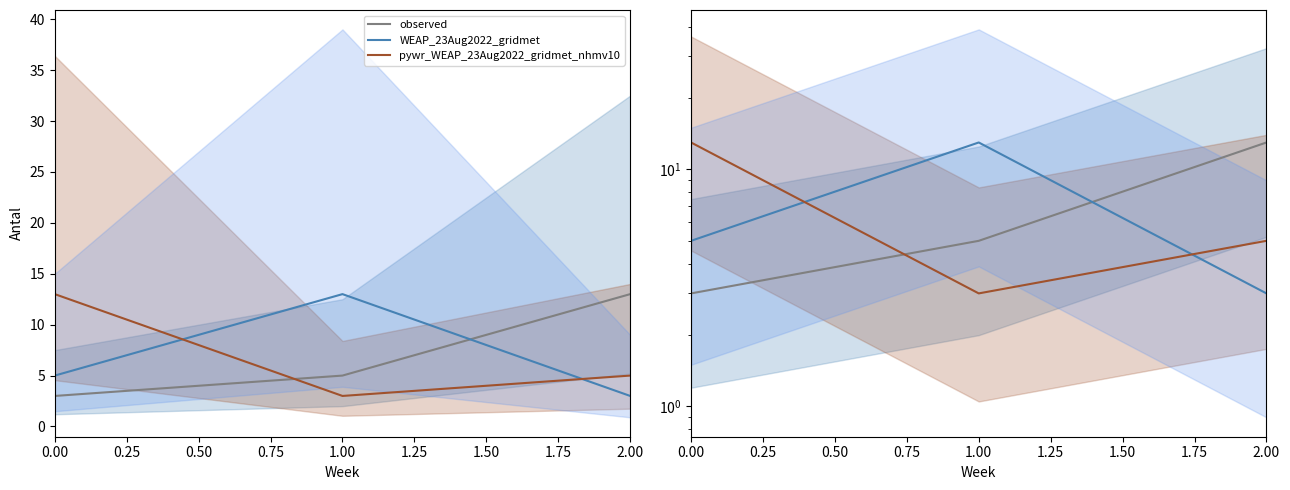

How many lines are shown in the chart?

3